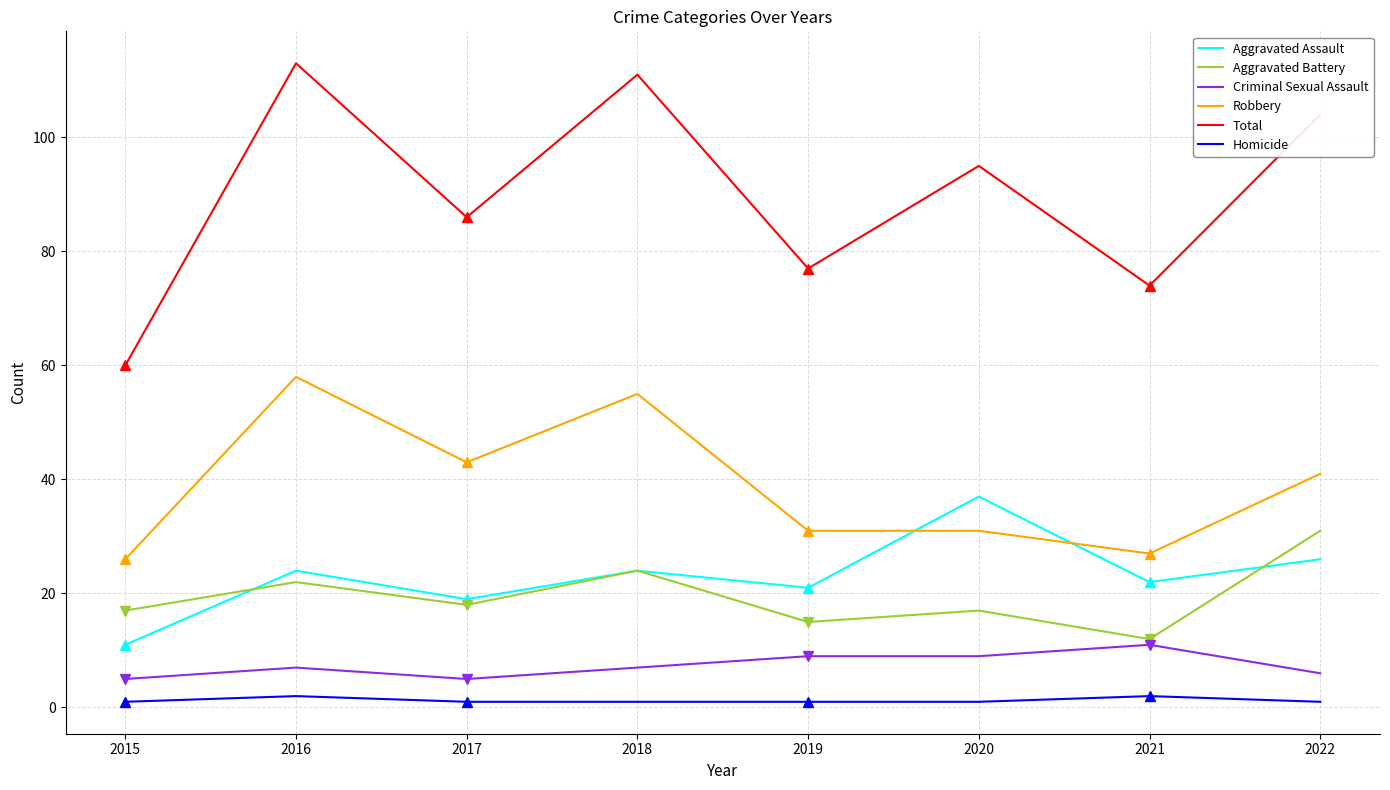

True or false: Homicide has more than 1 points higher than both neighbors.

True